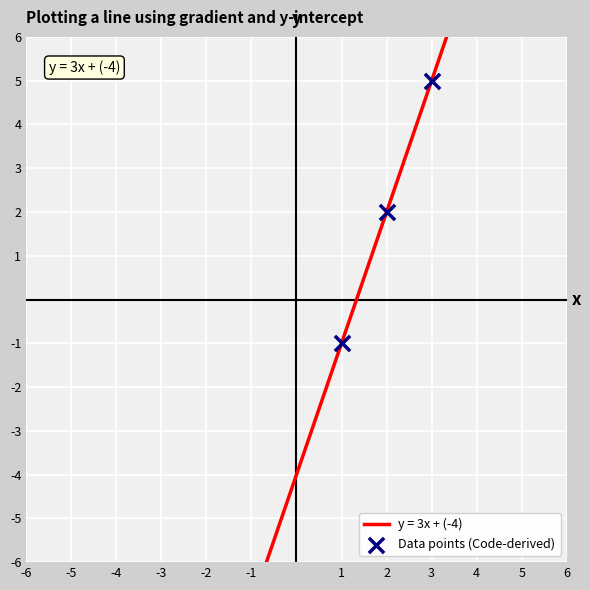

What is the change in value from 2 to 3?

+3